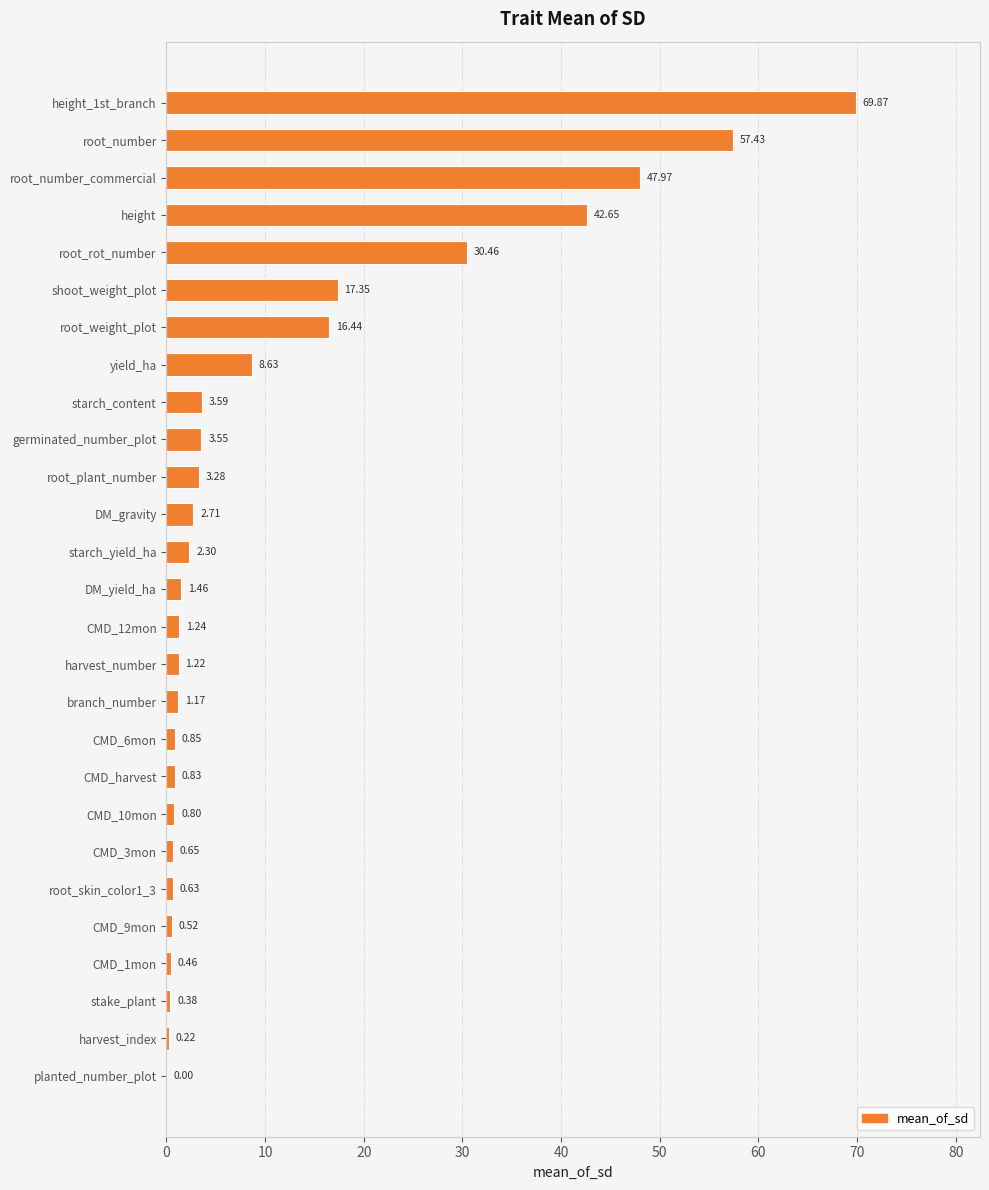

Which has a higher value, germinated_number_plot or harvest_index?

germinated_number_plot